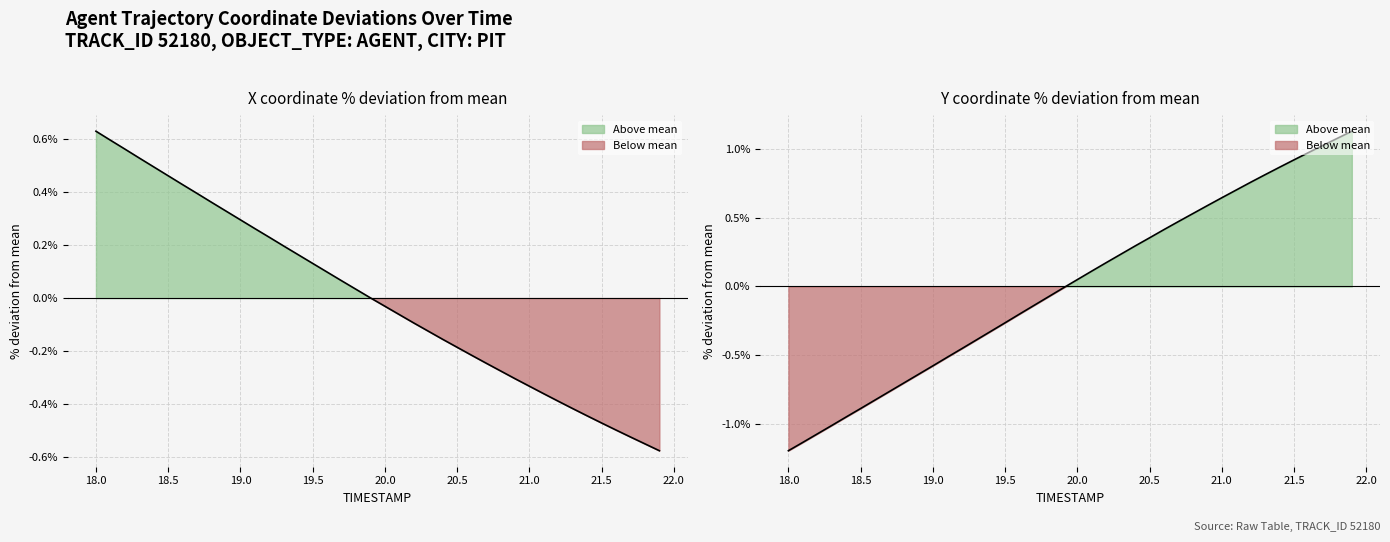

Where does the Y coordinate line series first go above 0?

20